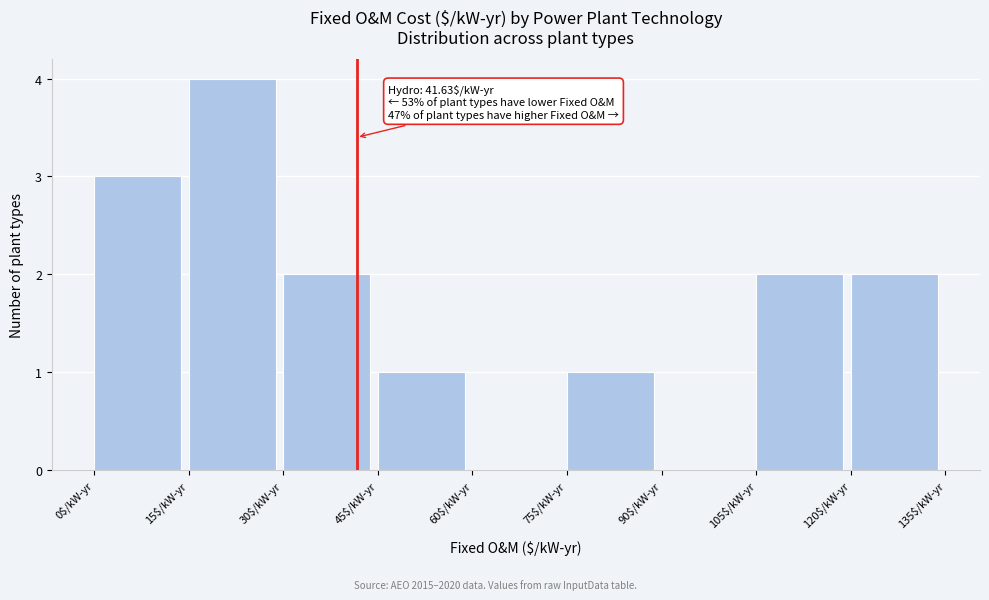

Over which range of the x-axis is the bar tallest?

15 to 30